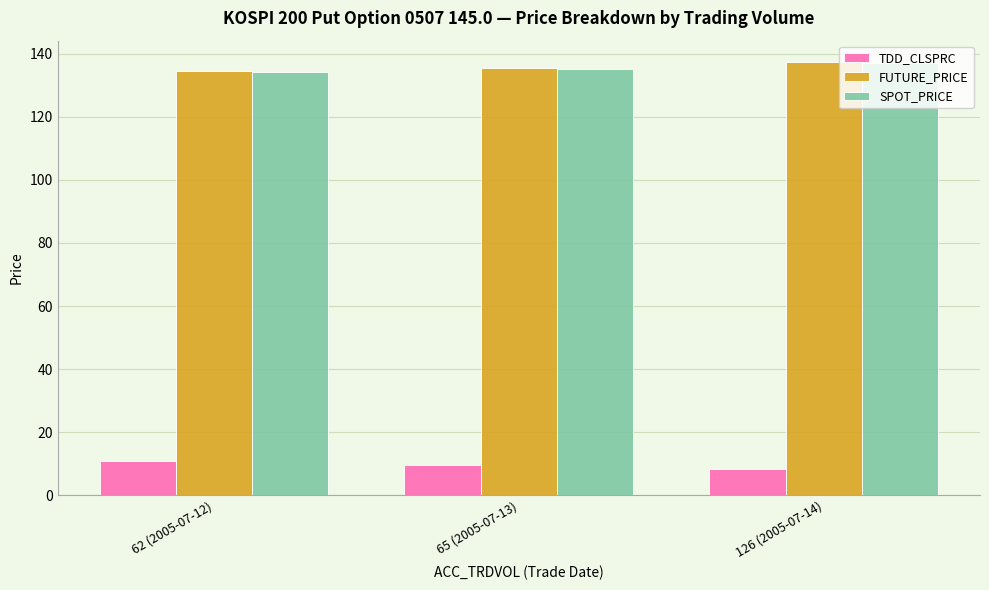

Is it true that TDD_CLSPRC equals 8.3 at 126 (2005-07-14)?

True